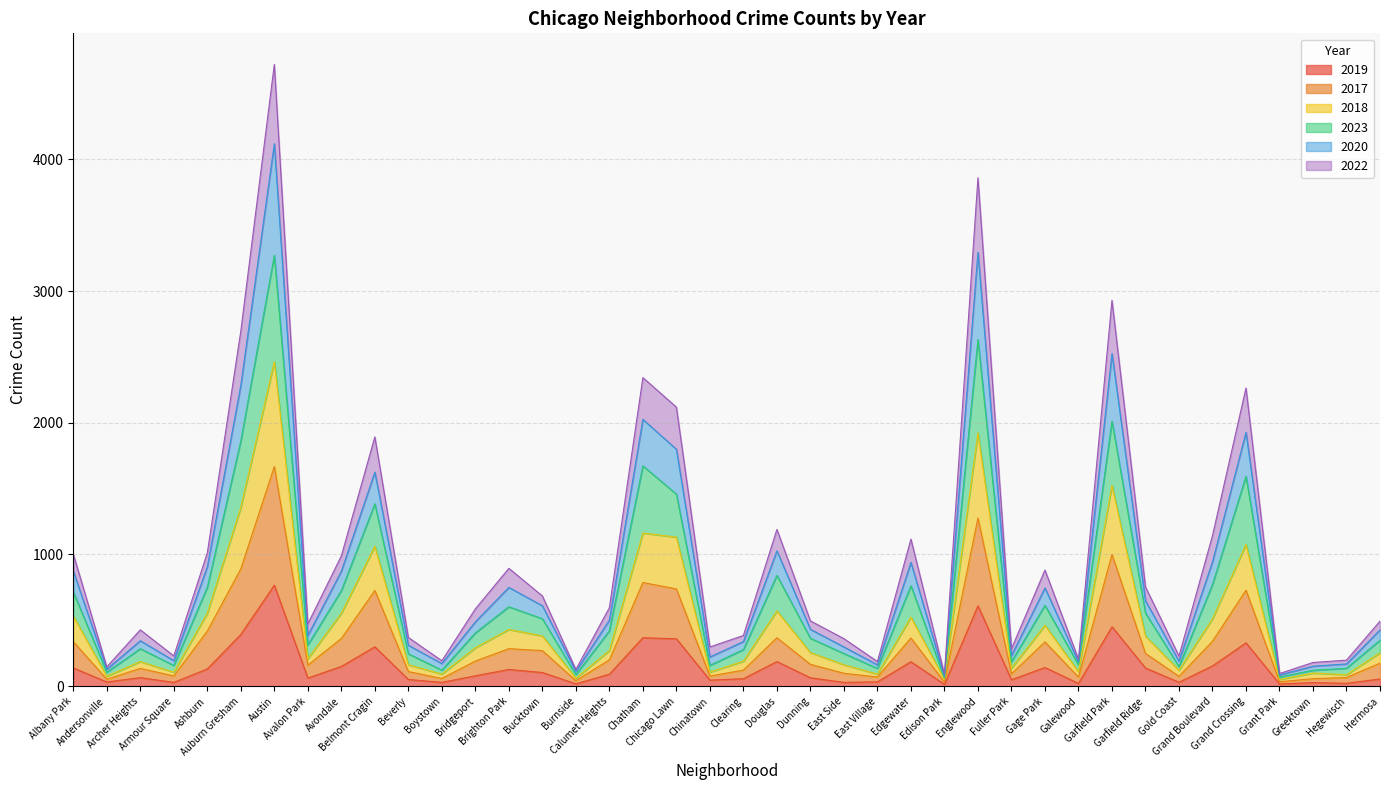

At Fuller Park, list the series in order from smallest to largest.

2019, 2017, 2018, 2023, 2020, 2022